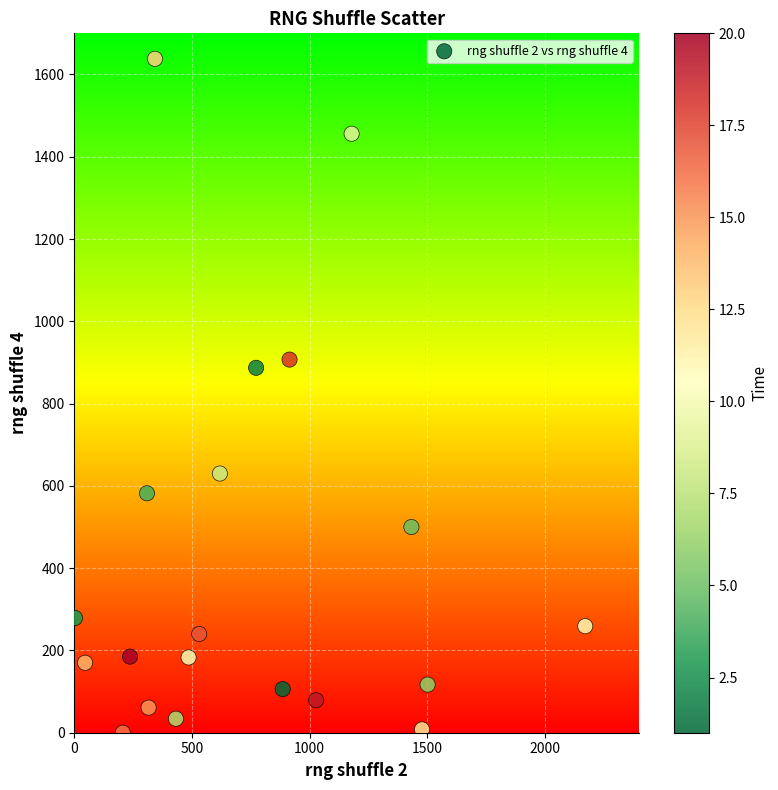

What Y value in the scatter plot is closest to 819?

887